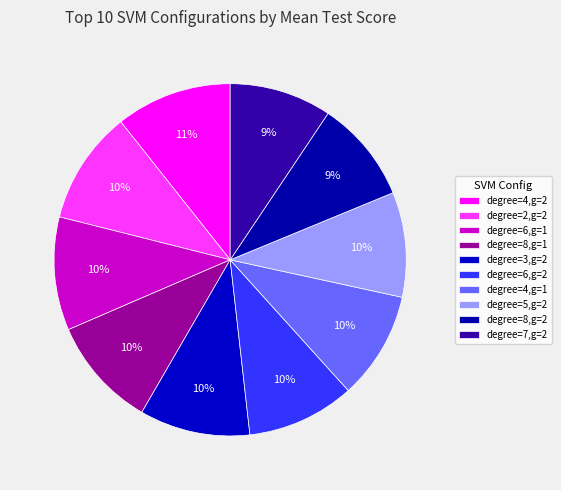

What percentage is the degree=3,g=2 slice, to the nearest percent?

10%